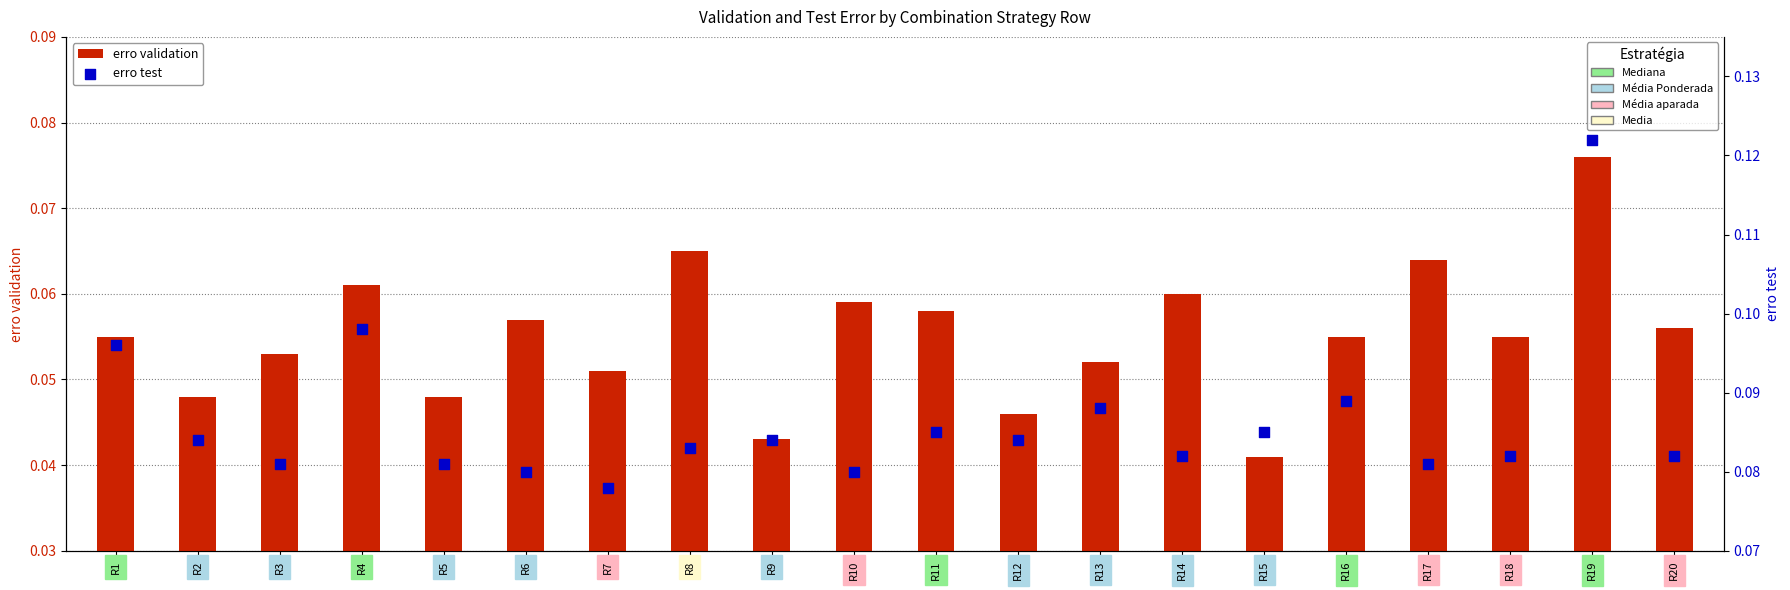

Which series has the largest total across all categories?

erro test